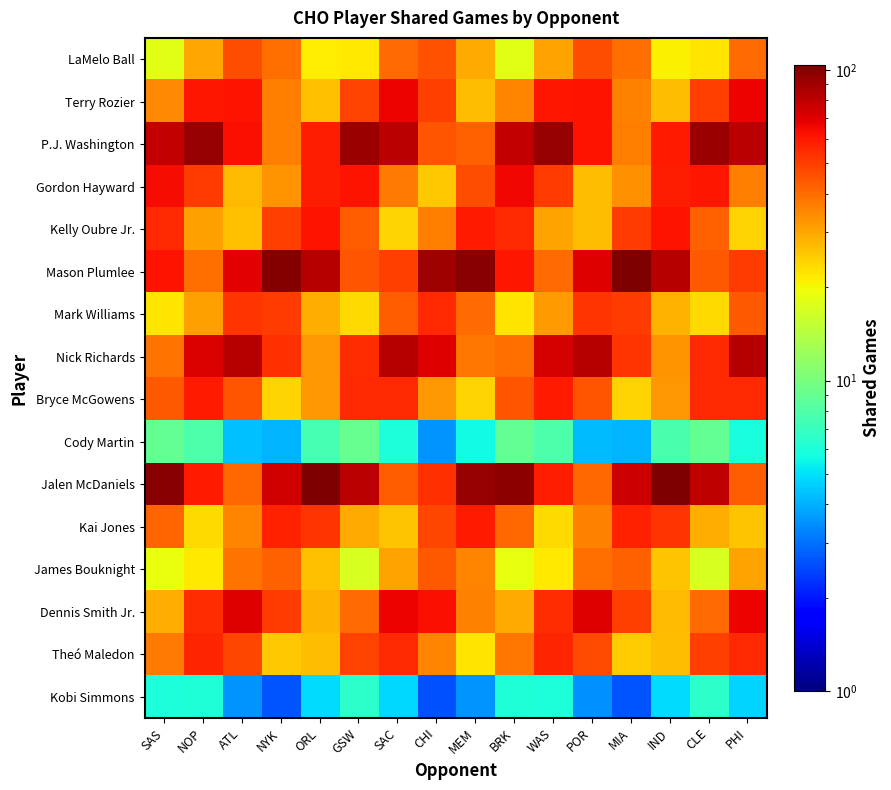

Which category has the lowest value across all series?

CHI